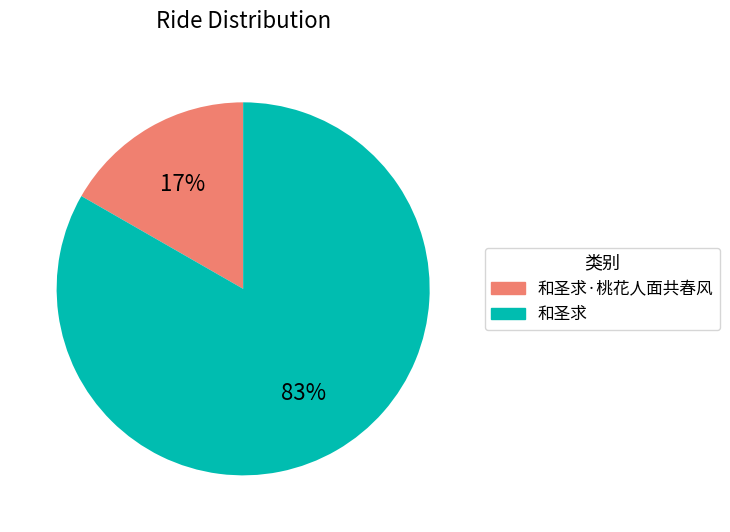

Is there any slice that represents more than half of the pie?

Yes